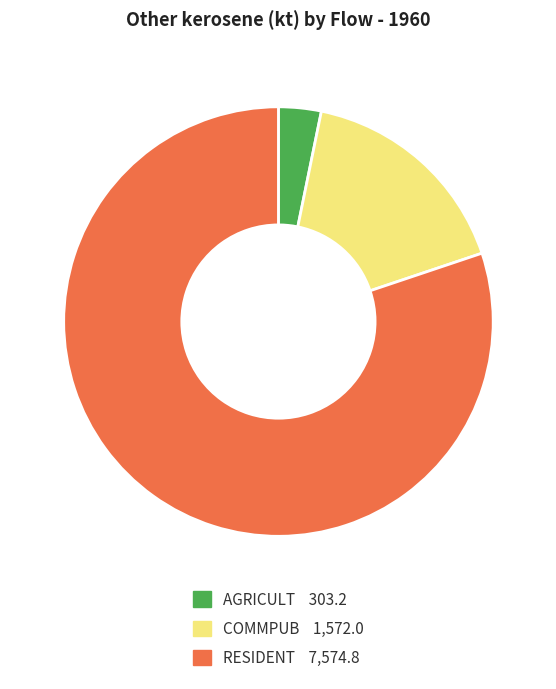

Is there a majority slice in this chart?

Yes